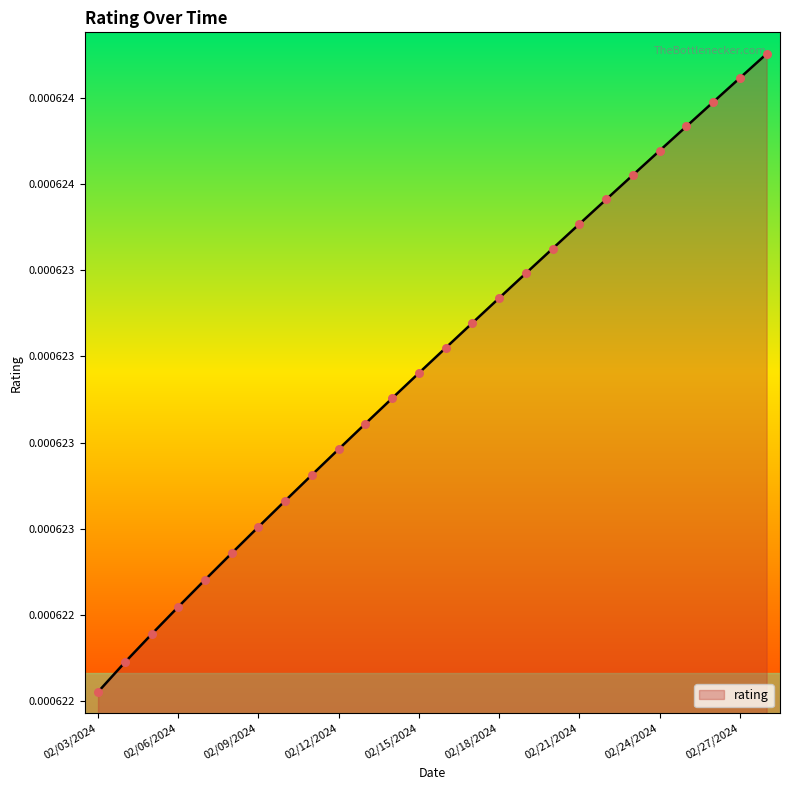

Is this an area chart (filled region under the line)?

Yes